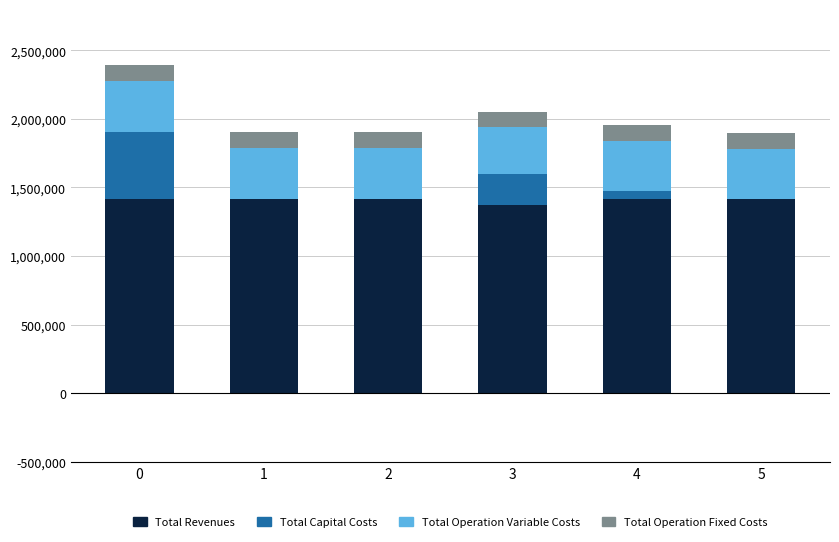

What is the total value across all series at 5?

1895972.7